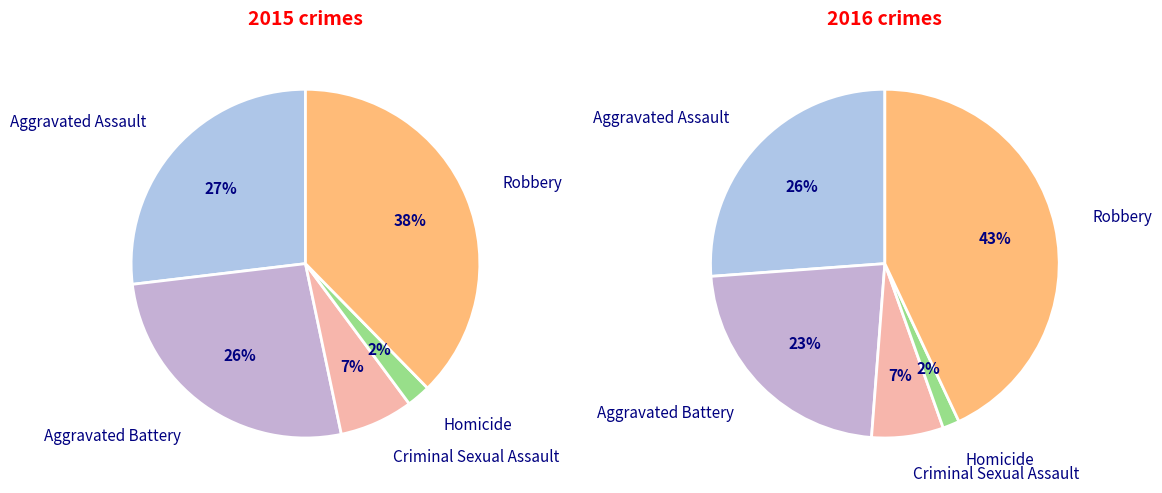

Which series changed the most between Aggravated Assault and Aggravated Battery?

2016